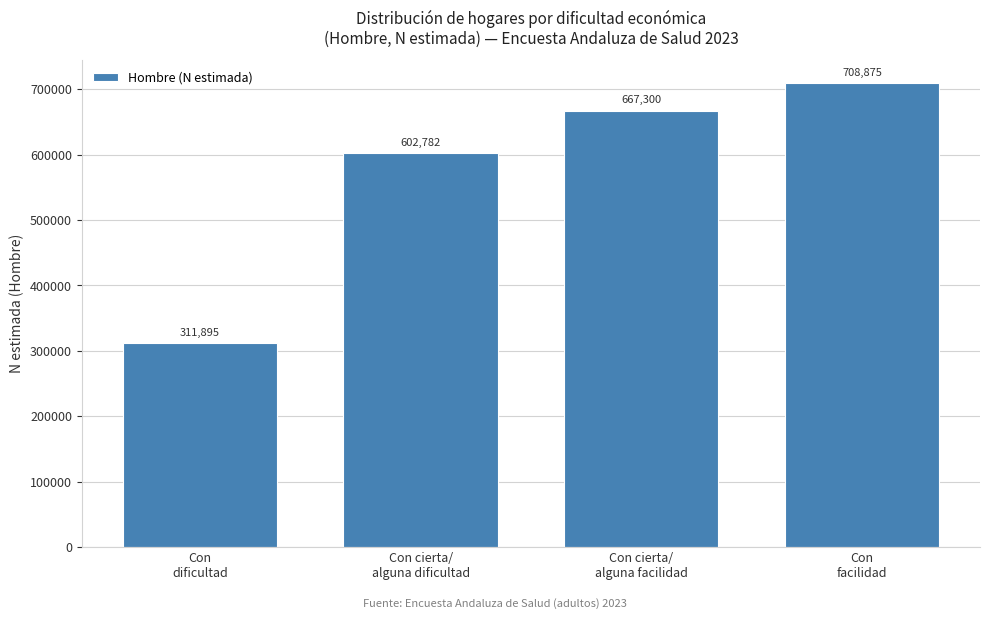

Reading left to right, transcribe all the data shown in this chart.

311895	602782	667300	708875